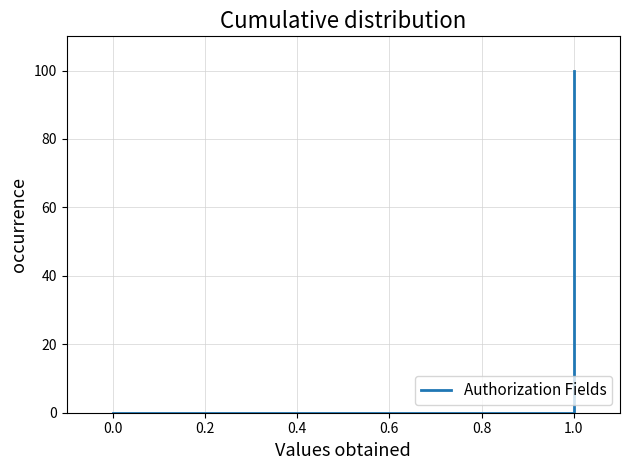

How many distinct data groups are displayed?

1